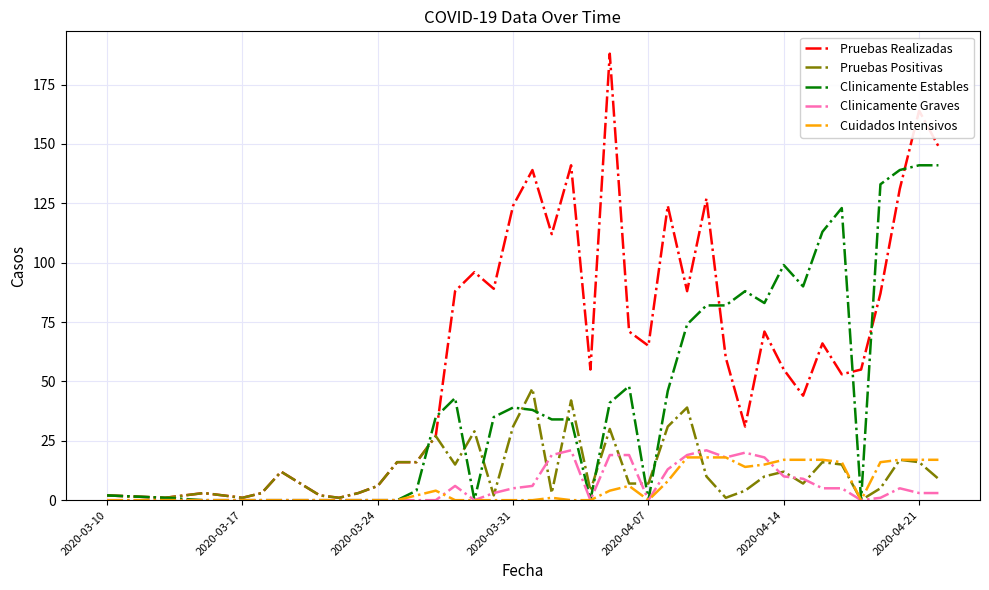

True or false: Pruebas Positivas has more than 0 points higher than both neighbors.

True